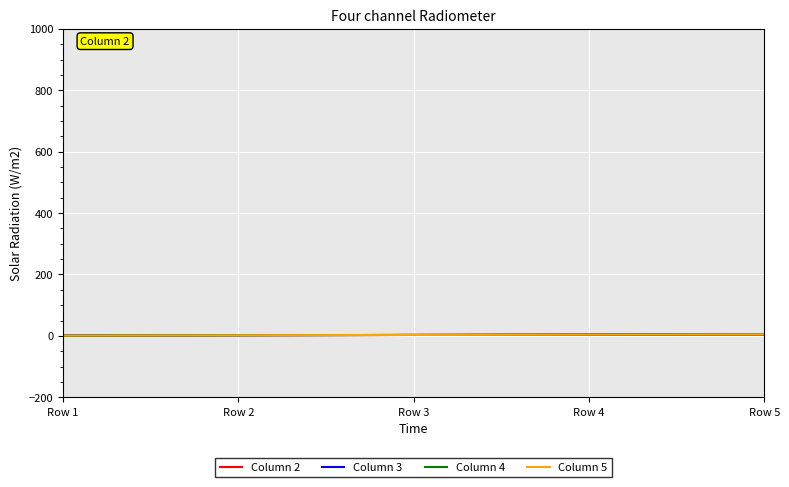

How many lines are shown in the chart?

4